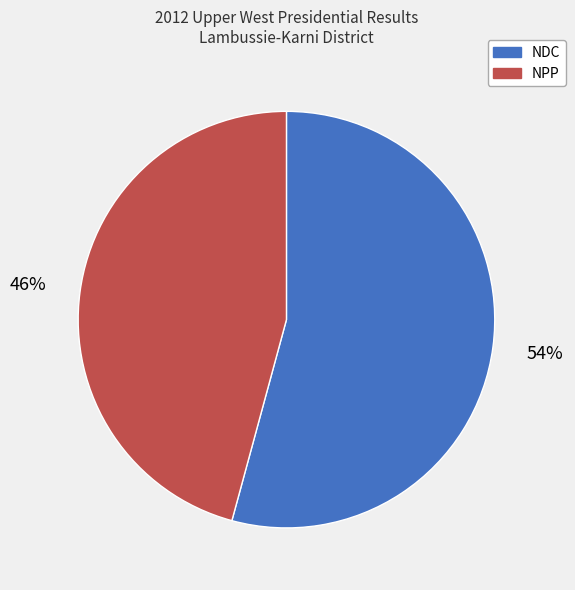

True or false: NPP accounts for 46% of the total.

True